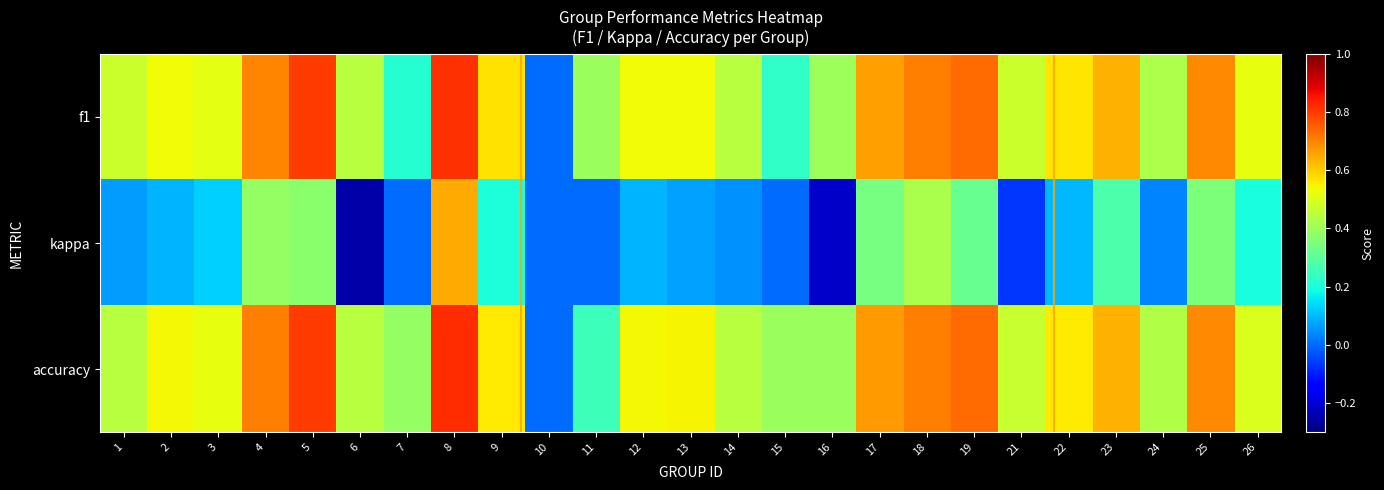

Reading left to right, extract all data points from this chart.

f1: 1=0.5	2=0.5	3=0.5	4=0.7	5=0.8	6=0.4	7=0.2	8=0.8	9=0.6	10=0.0	11=0.4	12=0.5	13=0.5	14=0.4	15=0.2	16=0.4	17=0.7	18=0.7	19=0.7	21=0.5	22=0.6	23=0.6	24=0.4	25=0.7	26=0.5
kappa: 1=0.1	2=0.1	3=0.1	4=0.4	5=0.4	6=-0.2	7=0.0	8=0.6	9=0.2	10=0.0	11=0.0	12=0.1	13=0.1	14=0.0	15=0.0	16=-0.2	17=0.3	18=0.4	19=0.3	21=-0.1	22=0.1	23=0.3	24=0.0	25=0.4	26=0.2
accuracy: 1=0.4	2=0.5	3=0.5	4=0.7	5=0.8	6=0.4	7=0.4	8=0.8	9=0.6	10=0.0	11=0.2	12=0.5	13=0.5	14=0.4	15=0.4	16=0.4	17=0.7	18=0.7	19=0.7	21=0.5	22=0.6	23=0.6	24=0.4	25=0.7	26=0.5